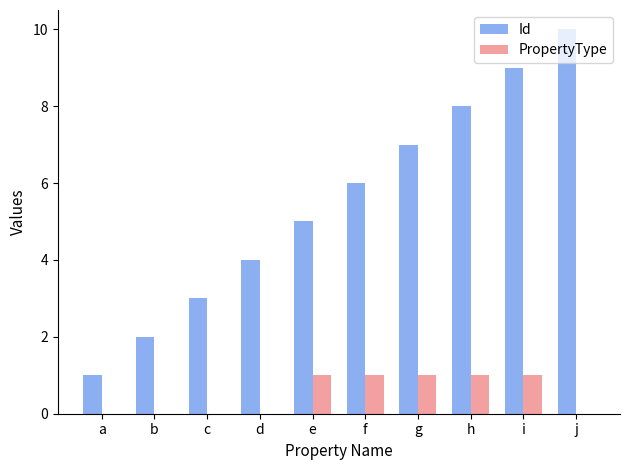

Is the value of PropertyType at d greater than the value of Id at d?

No